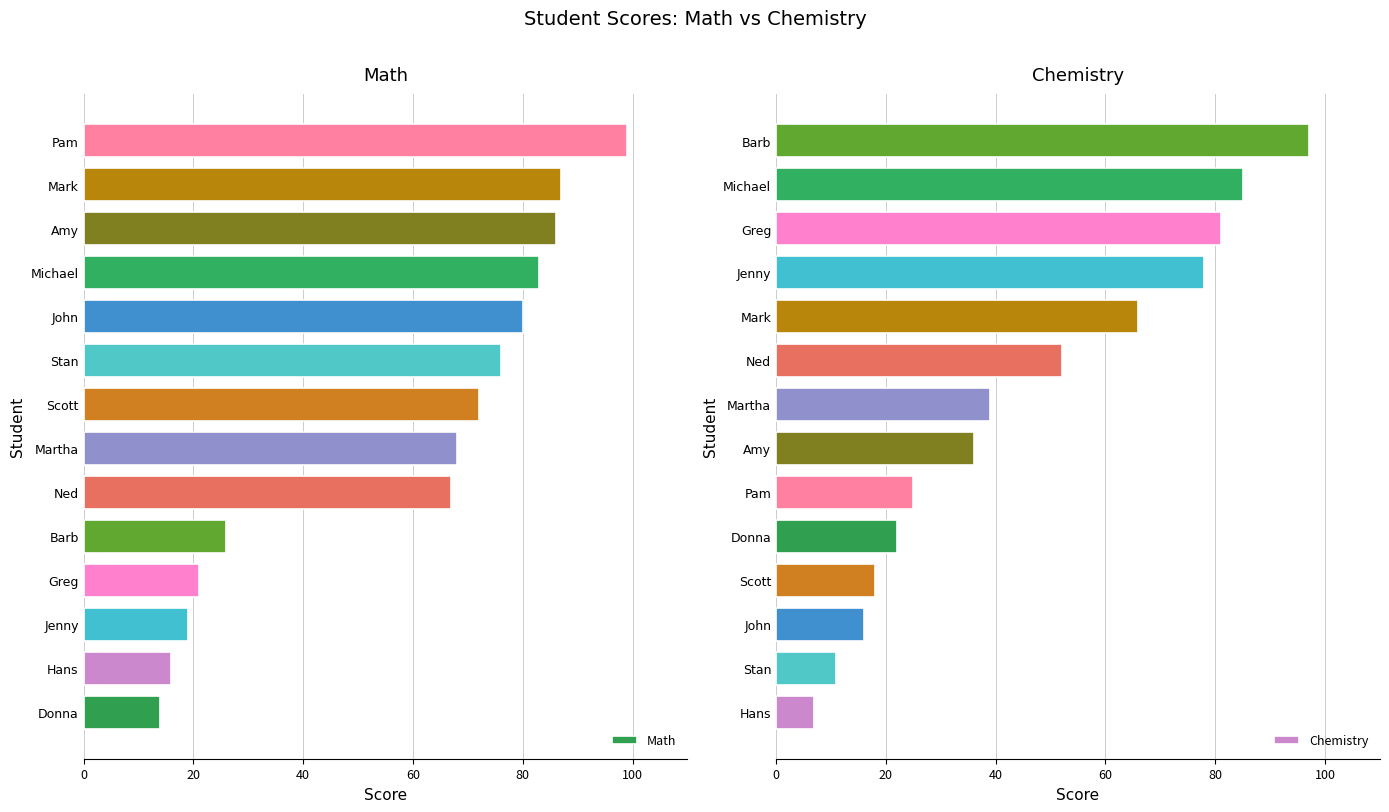

What are all the series names shown in the legend?

Math, Chemistry